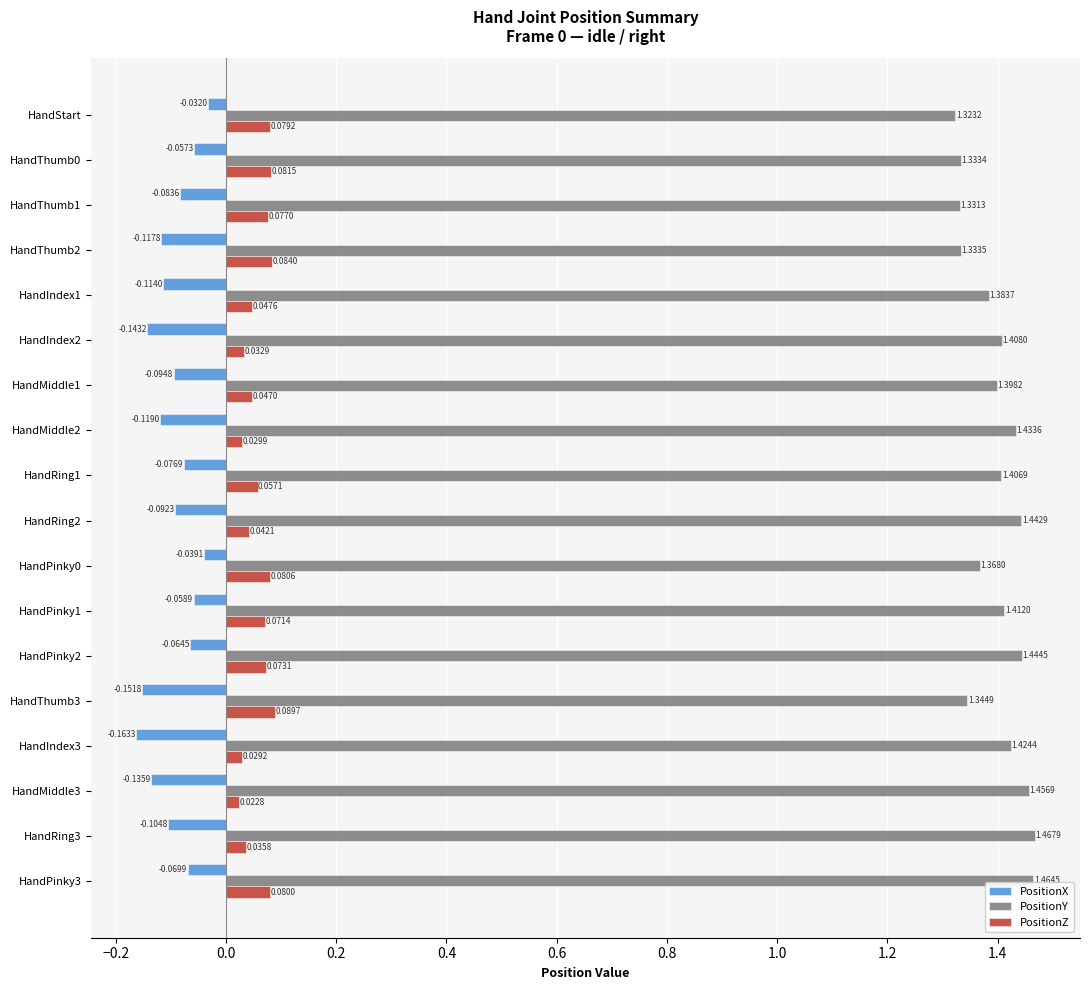

What is the sum of all PositionY values?

25.2